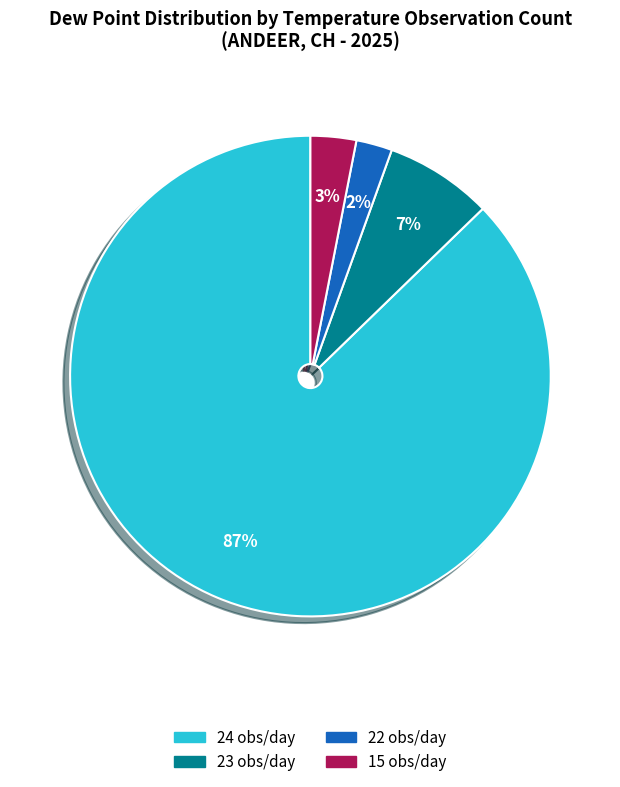

Combined, do 15 obs/day and 23 obs/day account for over 50%?

No